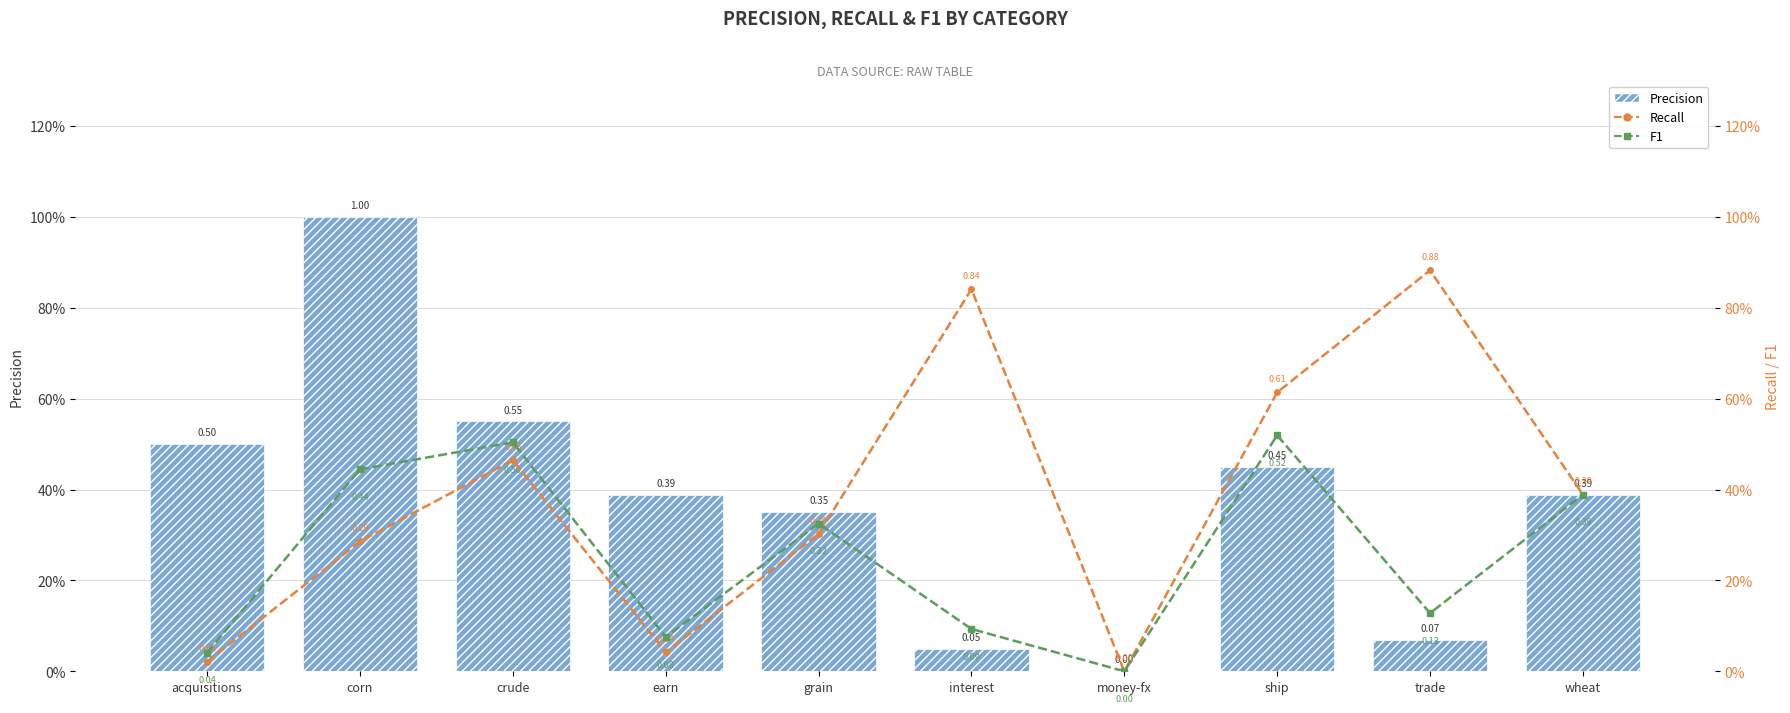

Is it true that F1 equals 0.3 at grain?

True